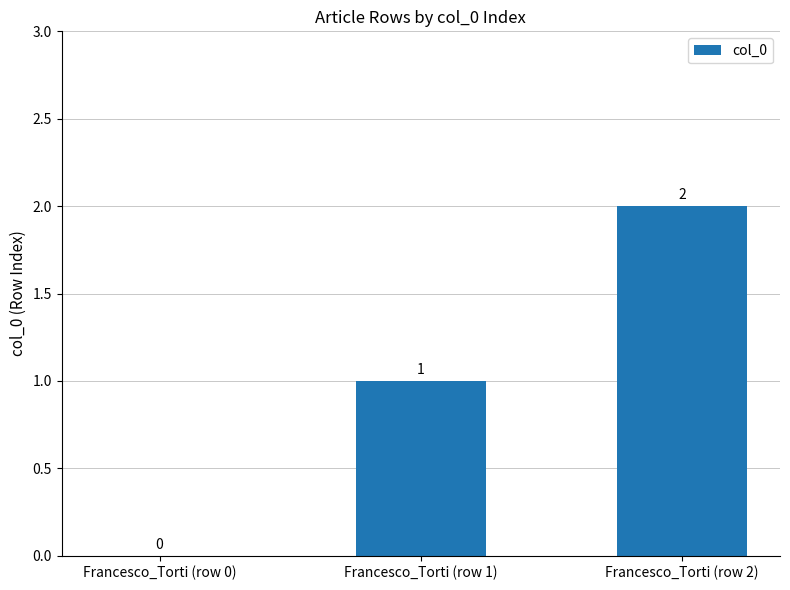

What is the change in value from Francesco_Torti (row 1) to Francesco_Torti (row 2)?

+1